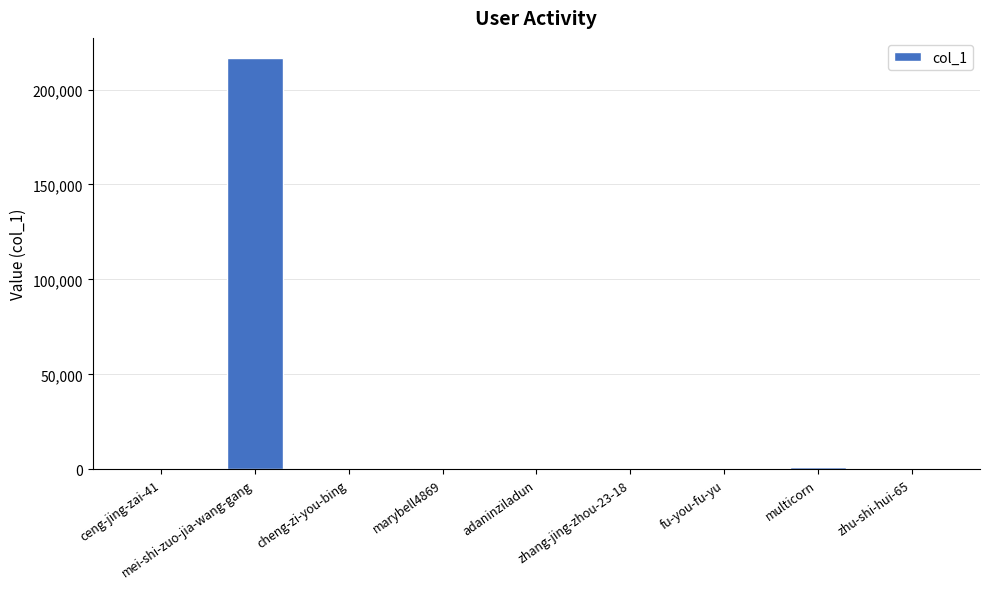

Approximately how many times larger is the value at zhang-jing-zhou-23-18 compared to zhu-shi-hui-65?

18.0